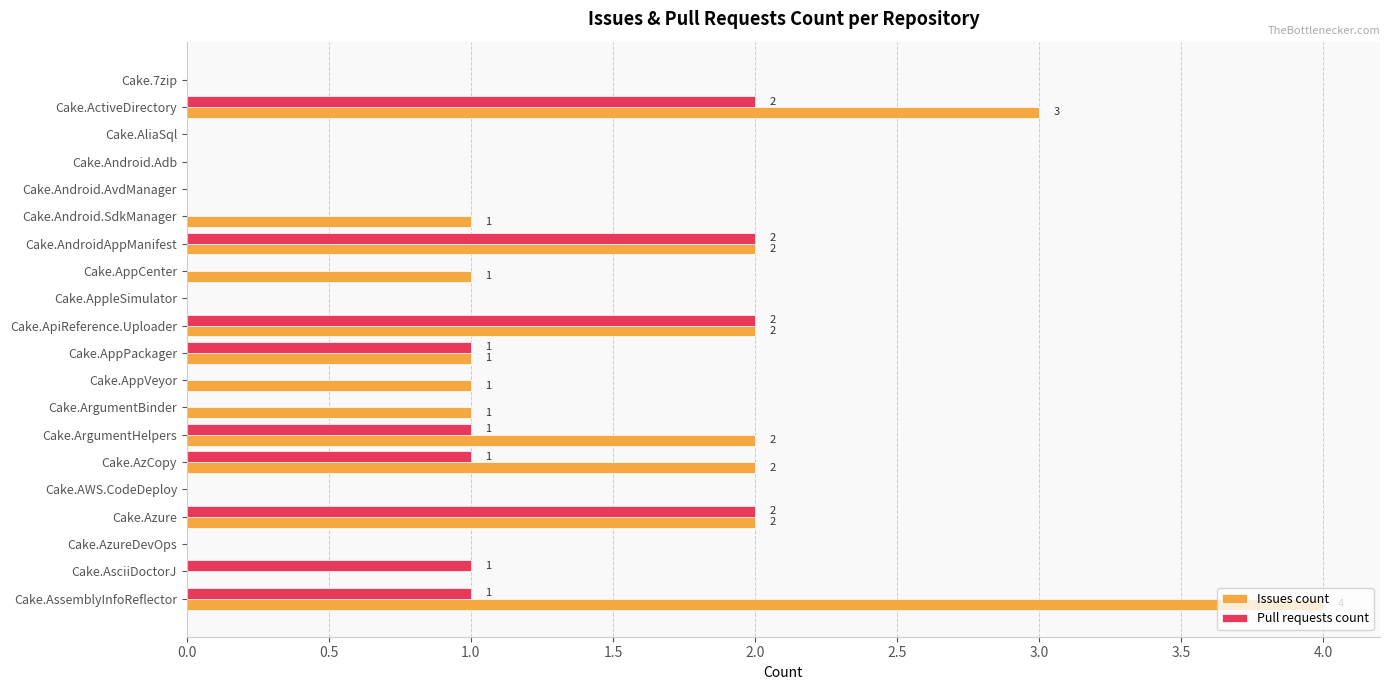

Count the Issues count values in the range 0 to 2.

18